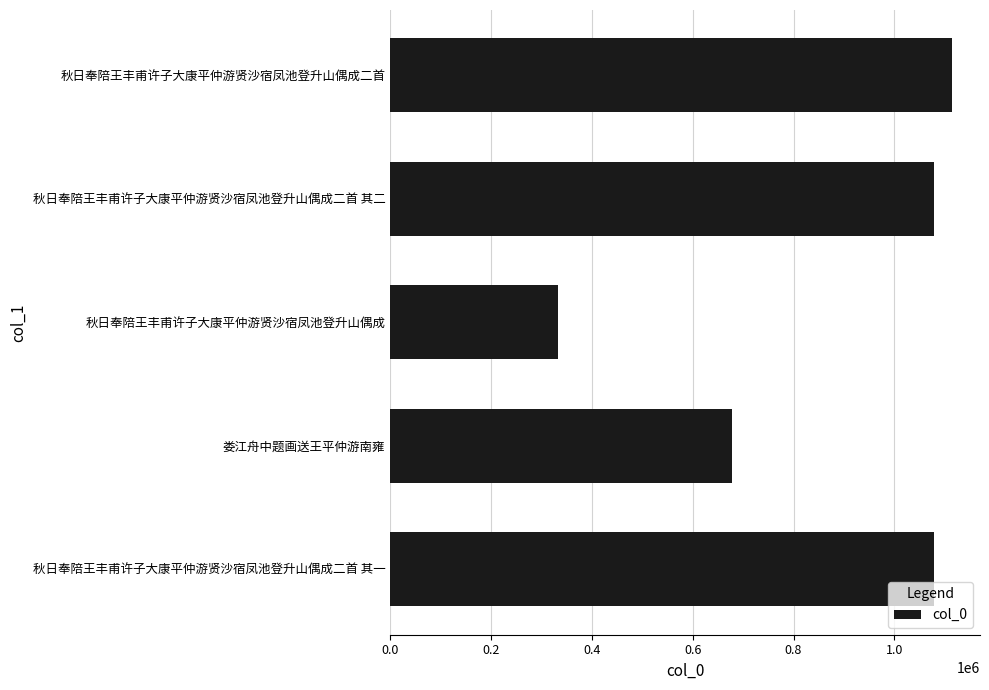

At which label is the value closest to 723701?

娄江舟中题画送王平仲游南雍